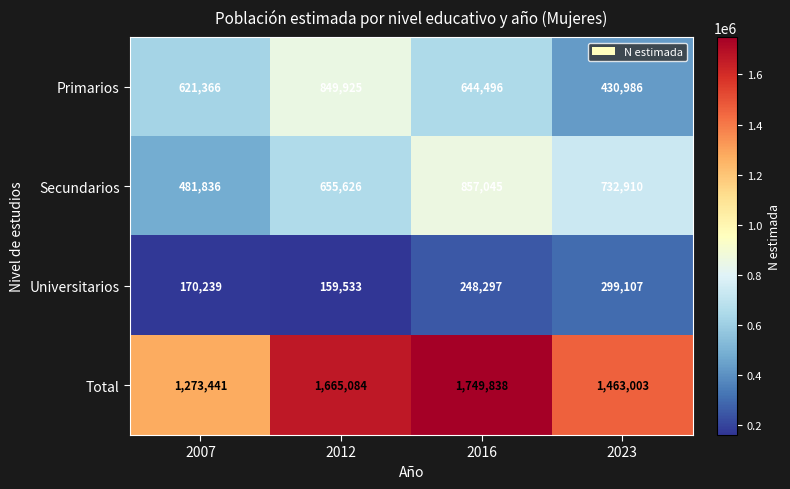

What is the sum of all Universitarios values?

877176